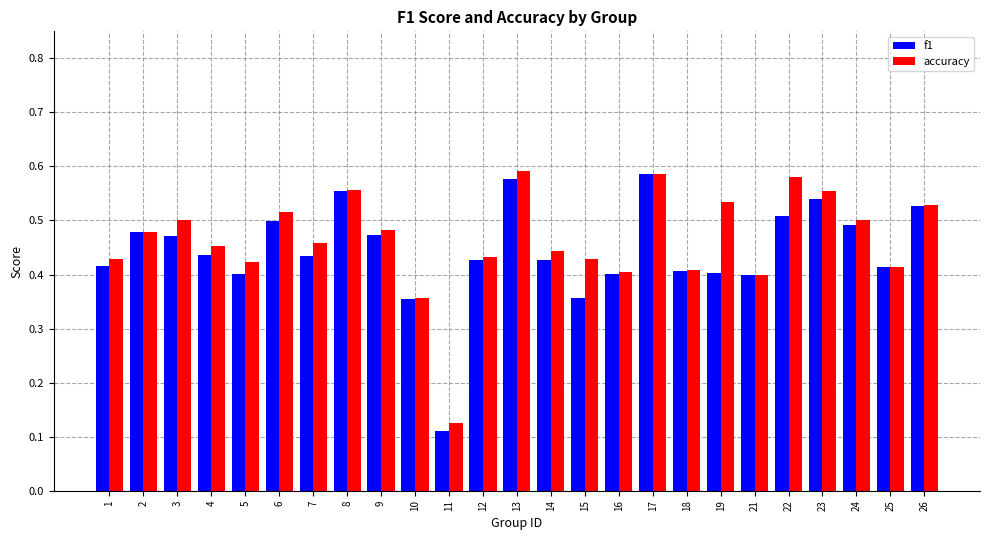

Rank the series at 1 from lowest to highest value.

f1, accuracy